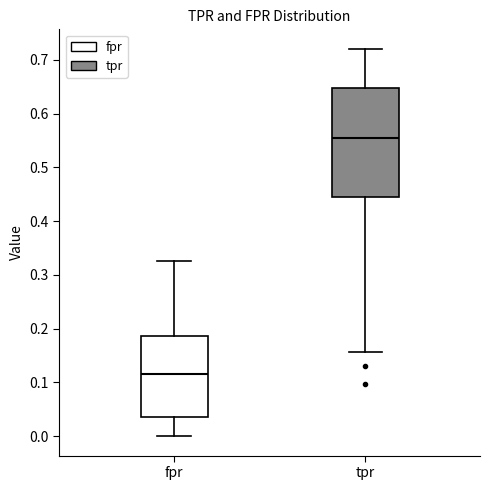

Reading left to right, transcribe this box plot: for each box, give where its median line is, the range the box spans, and where its two whiskers end, as read against the y-axis. The values are not printed on the chart, so give them approximately, as read against the axis.

fpr: median 0.12, box 0.03 to 0.19, whiskers 0.00 to 0.33
tpr: median 0.56, box 0.44 to 0.65, whiskers 0.16 to 0.72